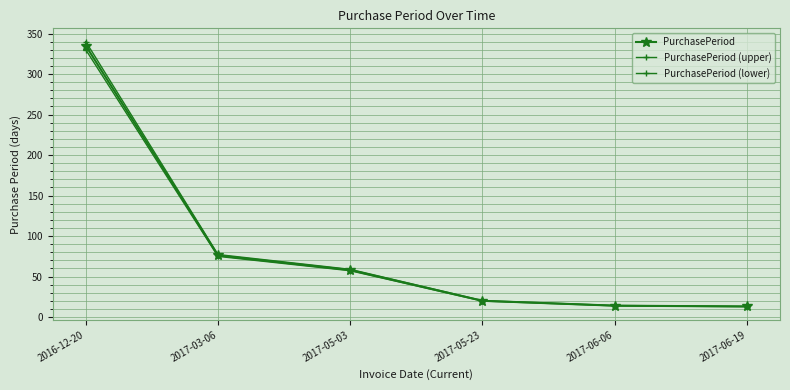

Is the value of PurchasePeriod at 2017-05-23 greater than the value of PurchasePeriod (lower) at 2017-05-23?

Yes